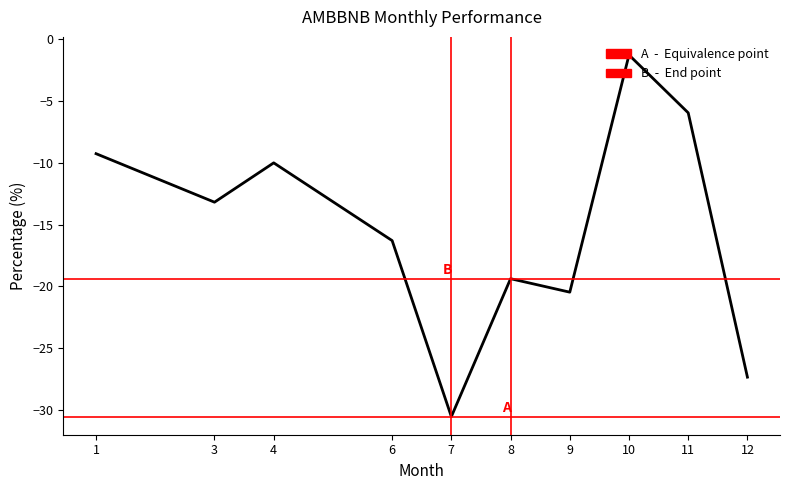

The value at 10 is -1.3. True or false?

True